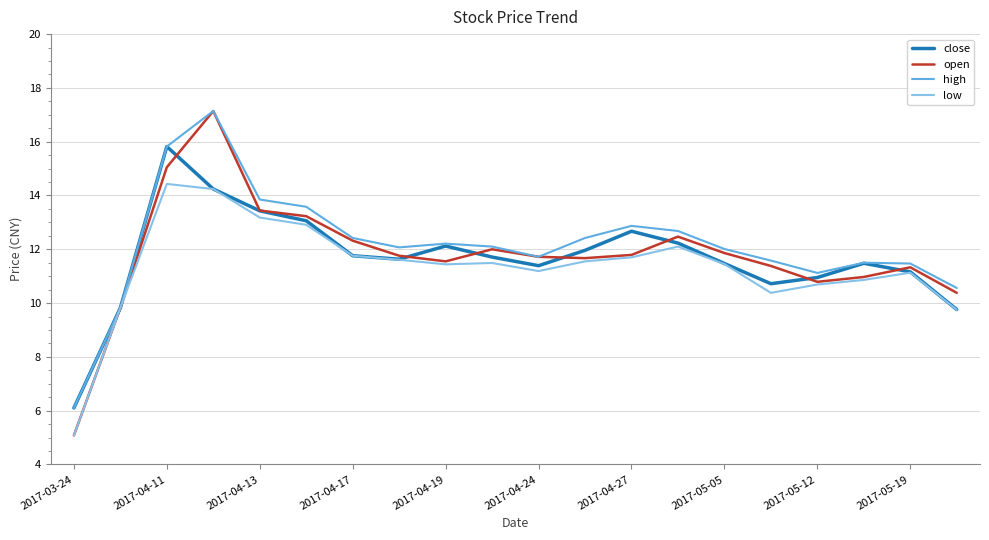

What is the smallest value displayed?

5.1